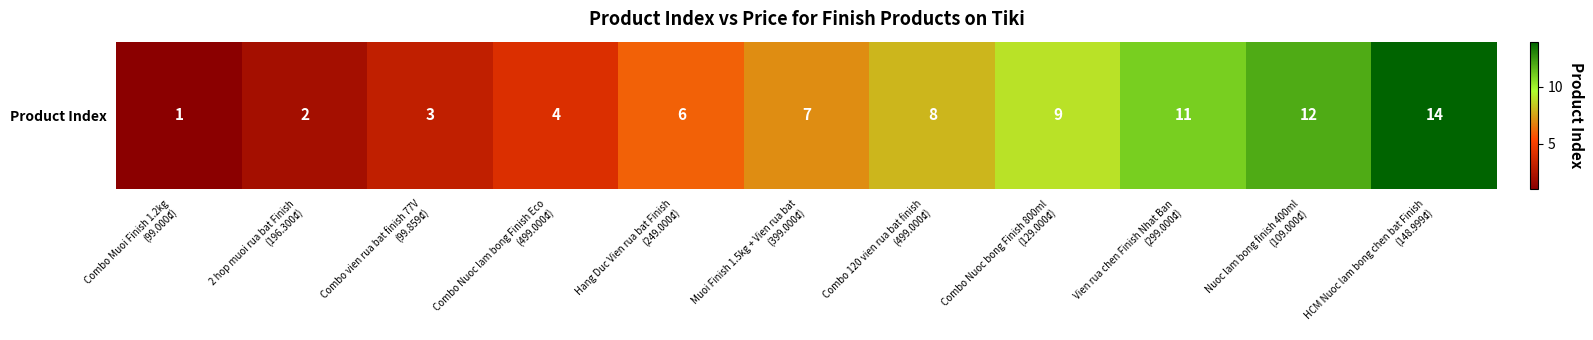

At which label does the data first exceed 7?

Combo 120 vien rua bat finish
(499.000₫)